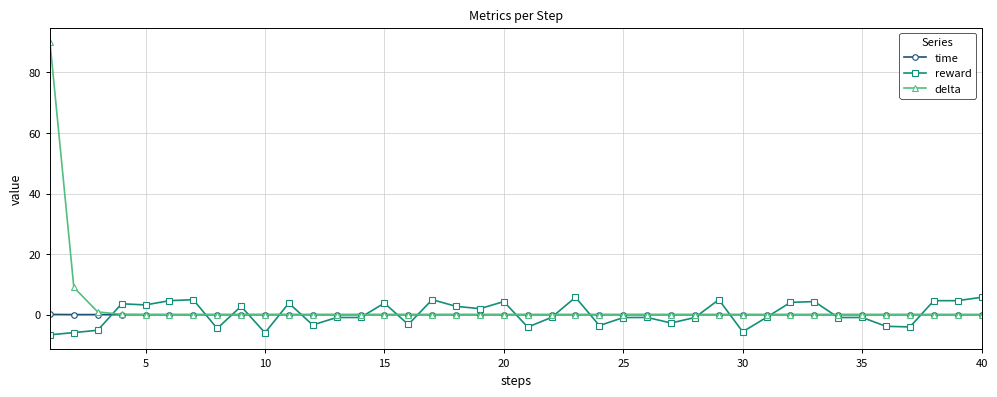

Which series has the largest range (max minus min)?

delta